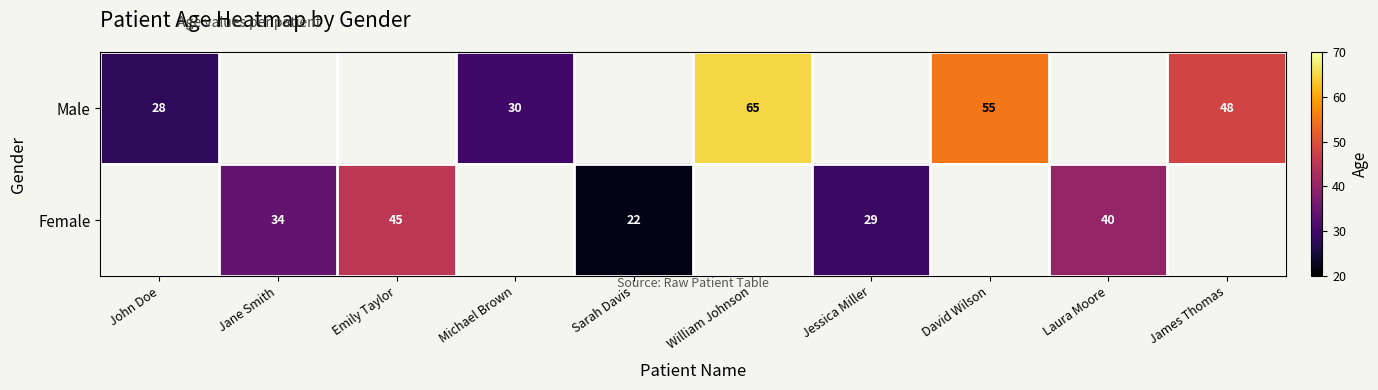

The Male series shows 32 at James Thomas. True or false?

False